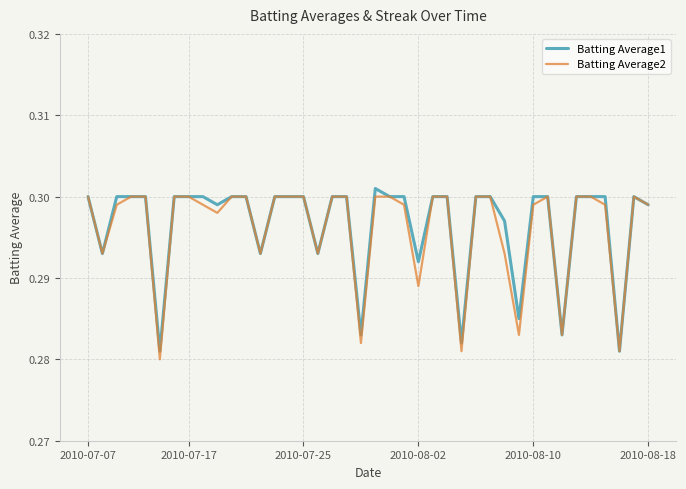

What are all the series names shown in the legend?

Batting Average1, Batting Average2